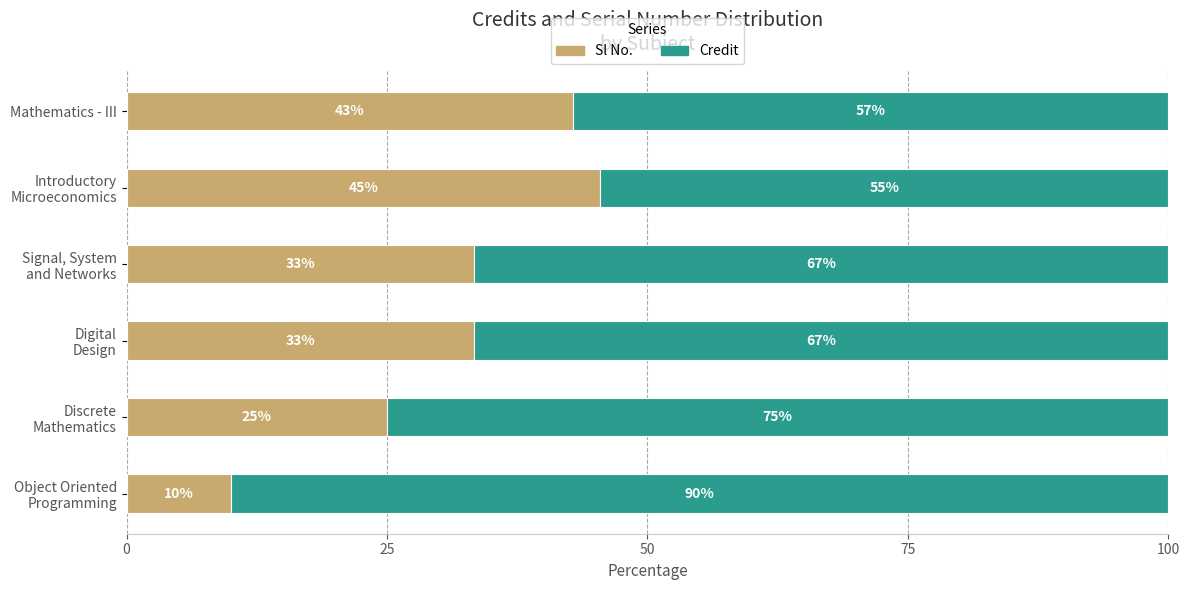

What is the total value across all series at Mathematics - III?

100.0